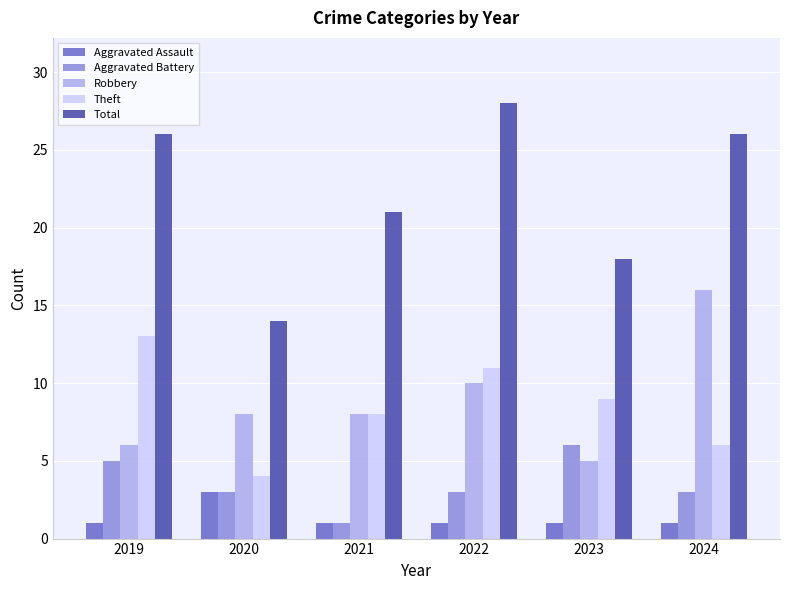

Which series has the largest range (max minus min)?

Total